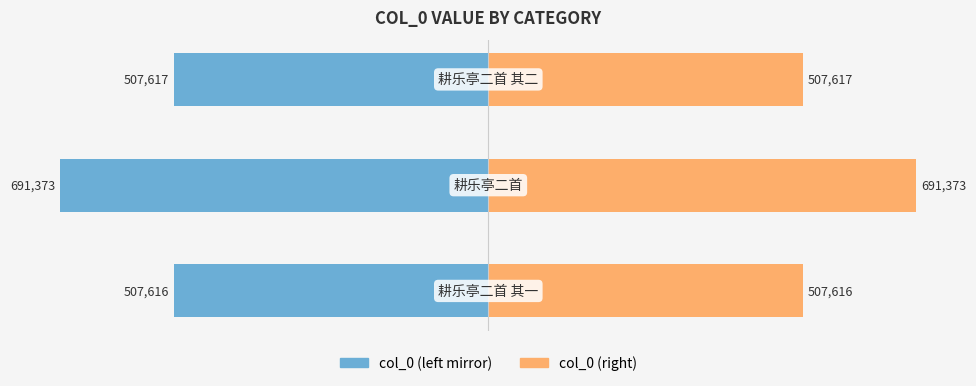

What is the sum of all col_0 (left) values?

-1706606